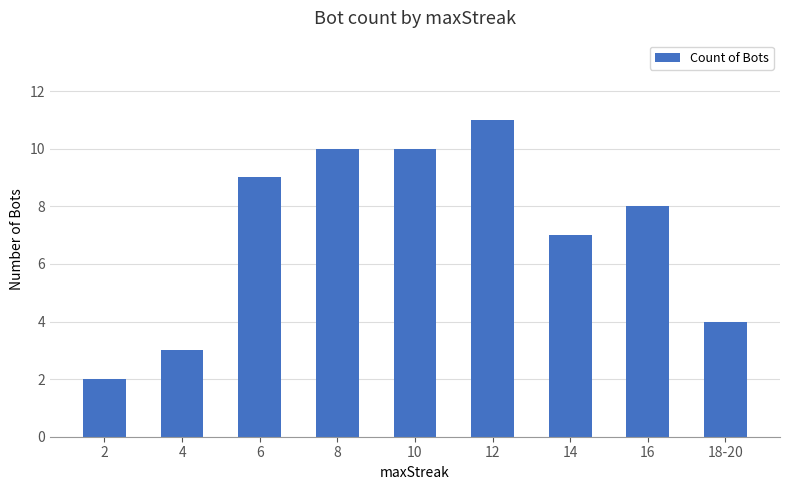

True or false: the data shows 17 at 12.

False